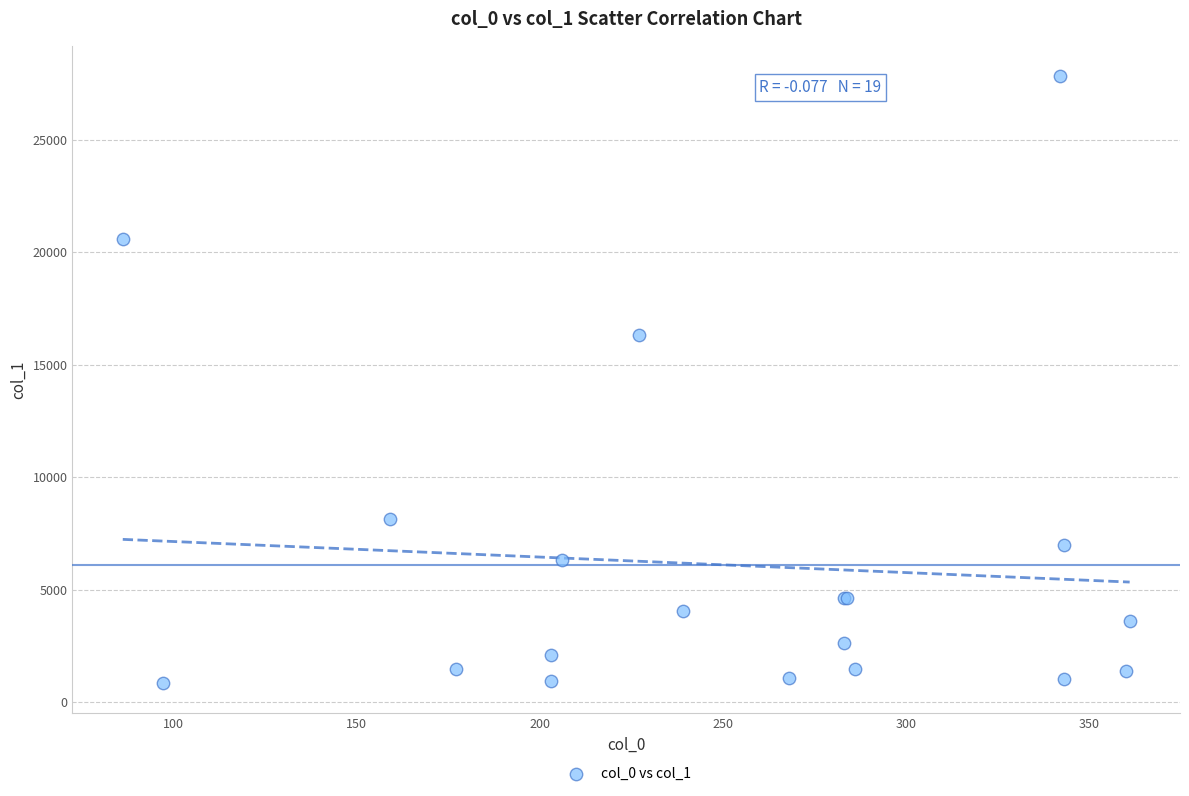

What Y value in the scatter plot is closest to 14352?

16322.2